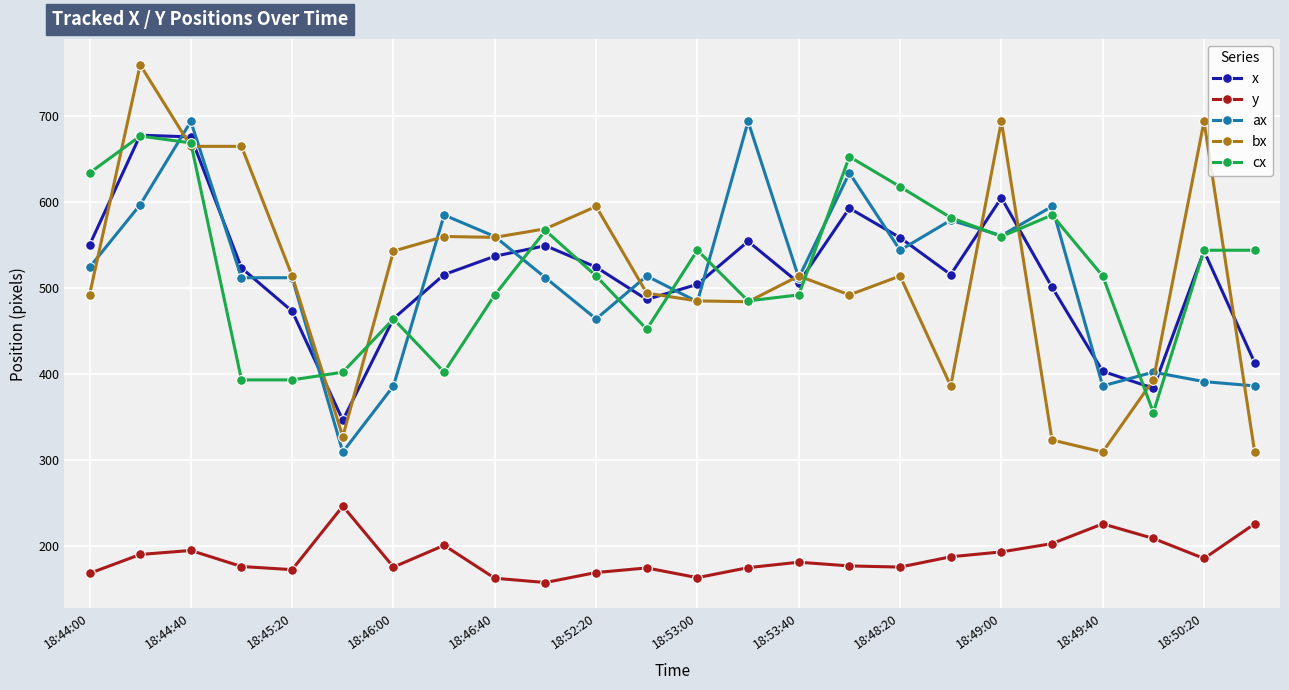

True or false: y and x intersect in this chart.

False